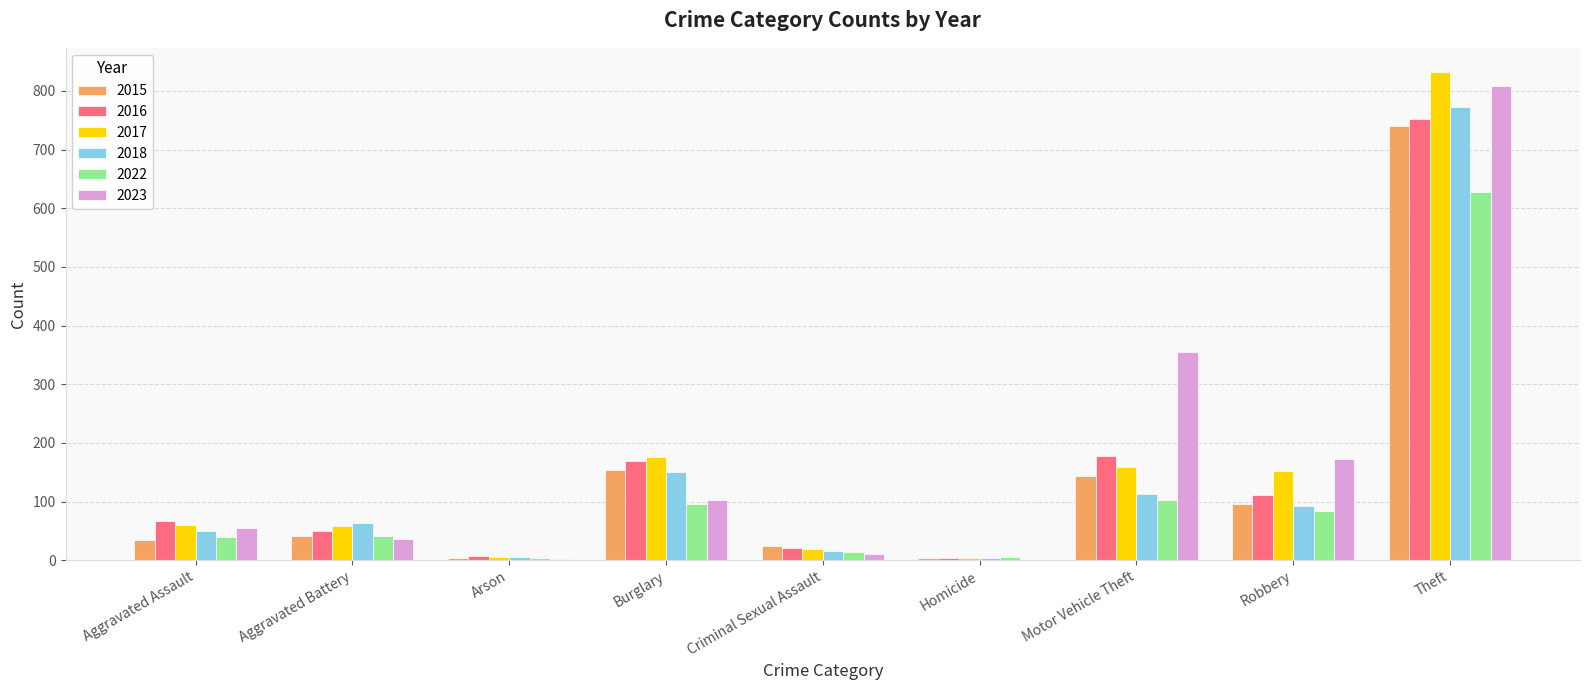

What is the sum of the 2023 values at Robbery and Aggravated Assault?

227